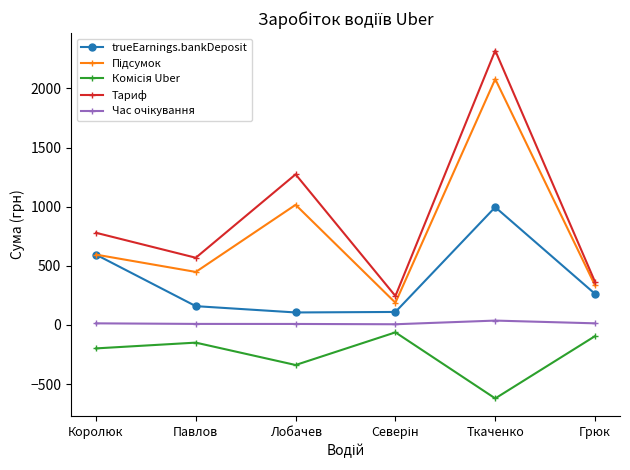

Does the chart have visible grid lines?

No